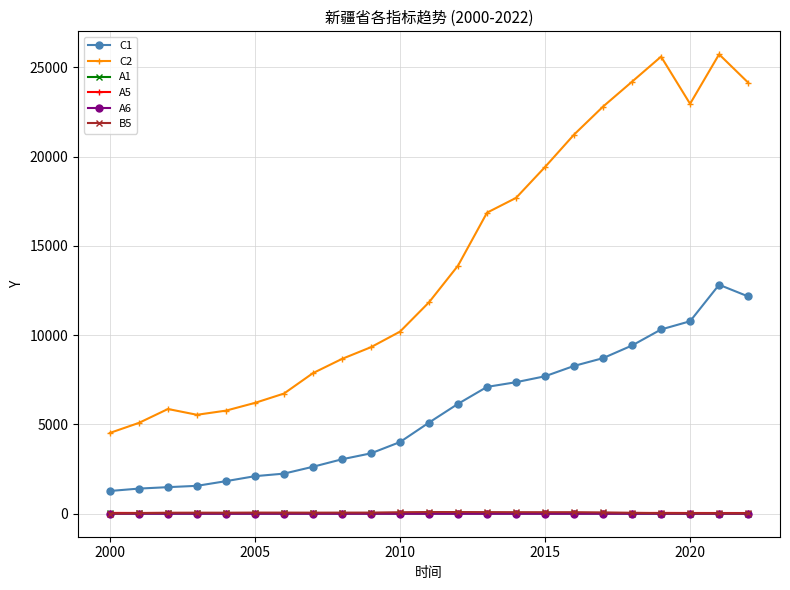

At how many categories does at least one series exceed 14339?

10